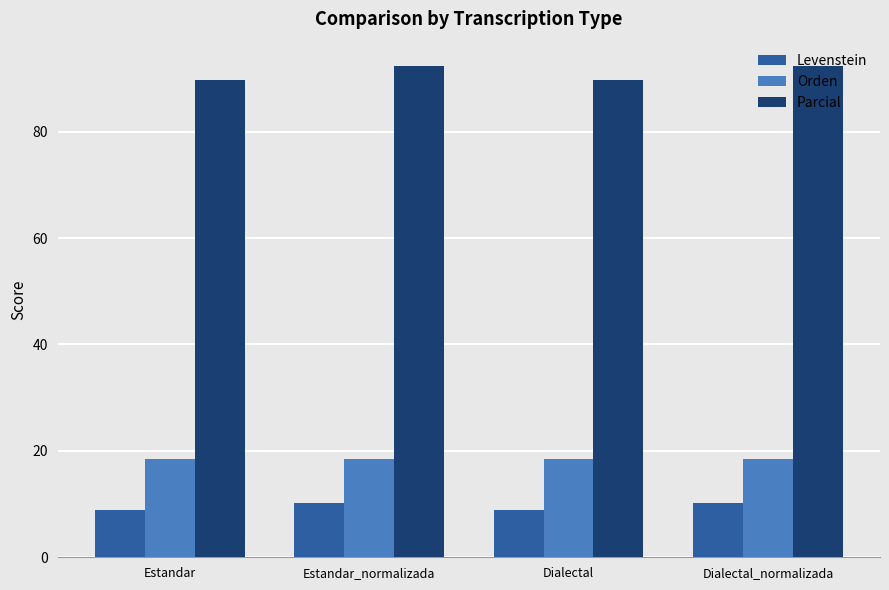

The Parcial series shows 92.3 at Dialectal_normalizada. True or false?

True